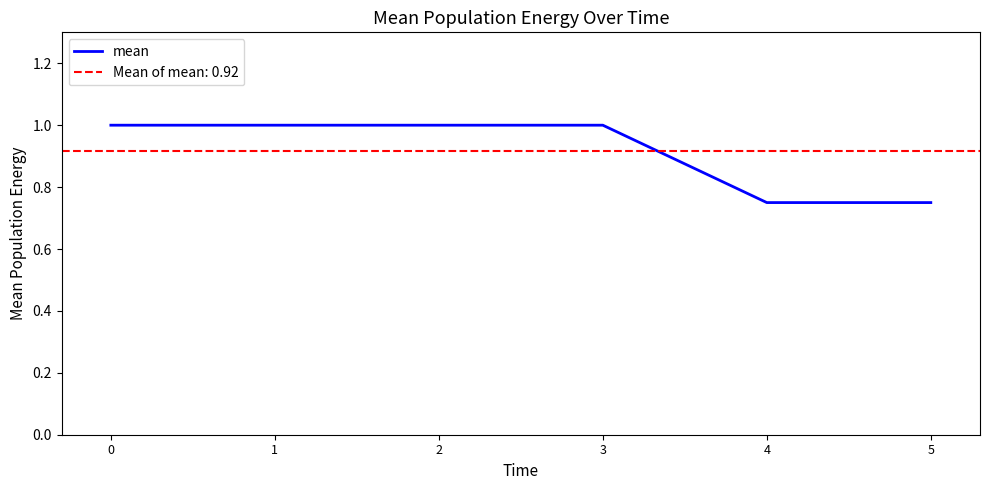

True or false: there are more than 1 points higher than both neighbors.

False